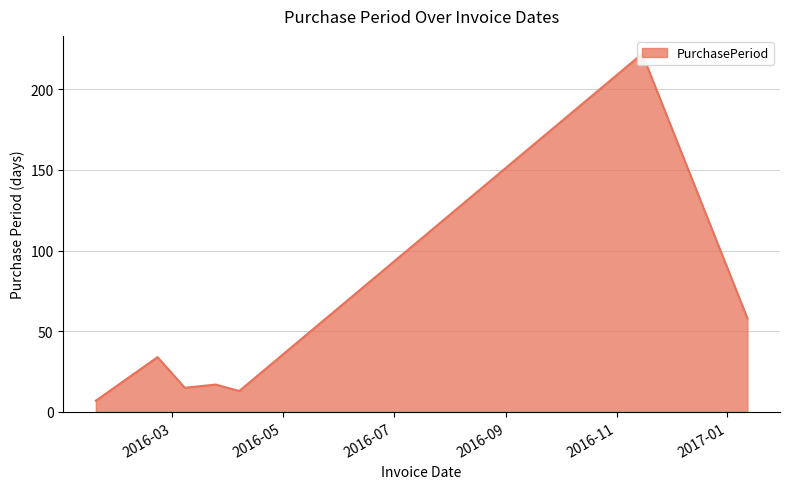

What is the greatest value displayed?

222